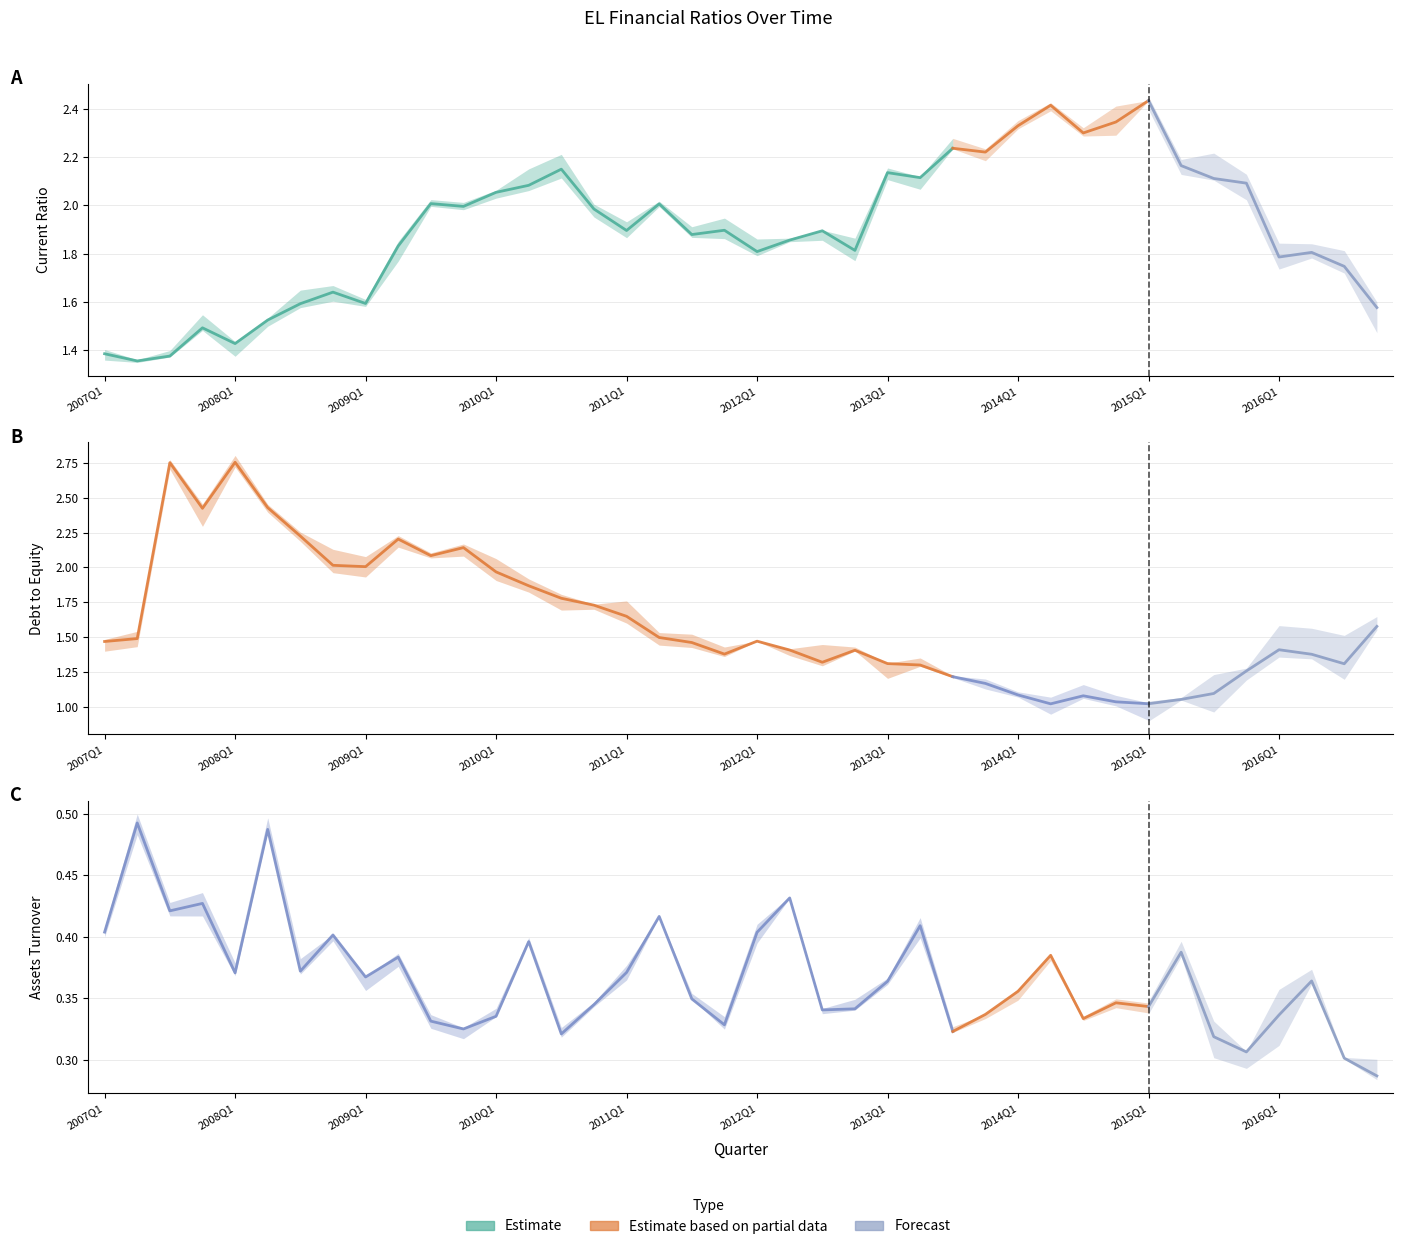

What is the smallest value displayed?

0.3